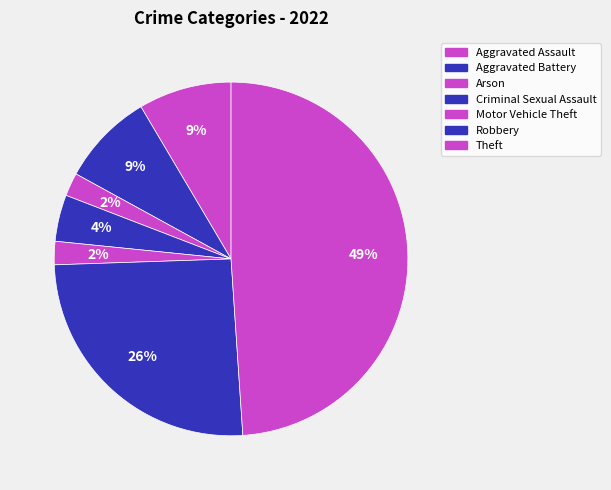

Is it true that Aggravated Battery is 14% of the pie?

False